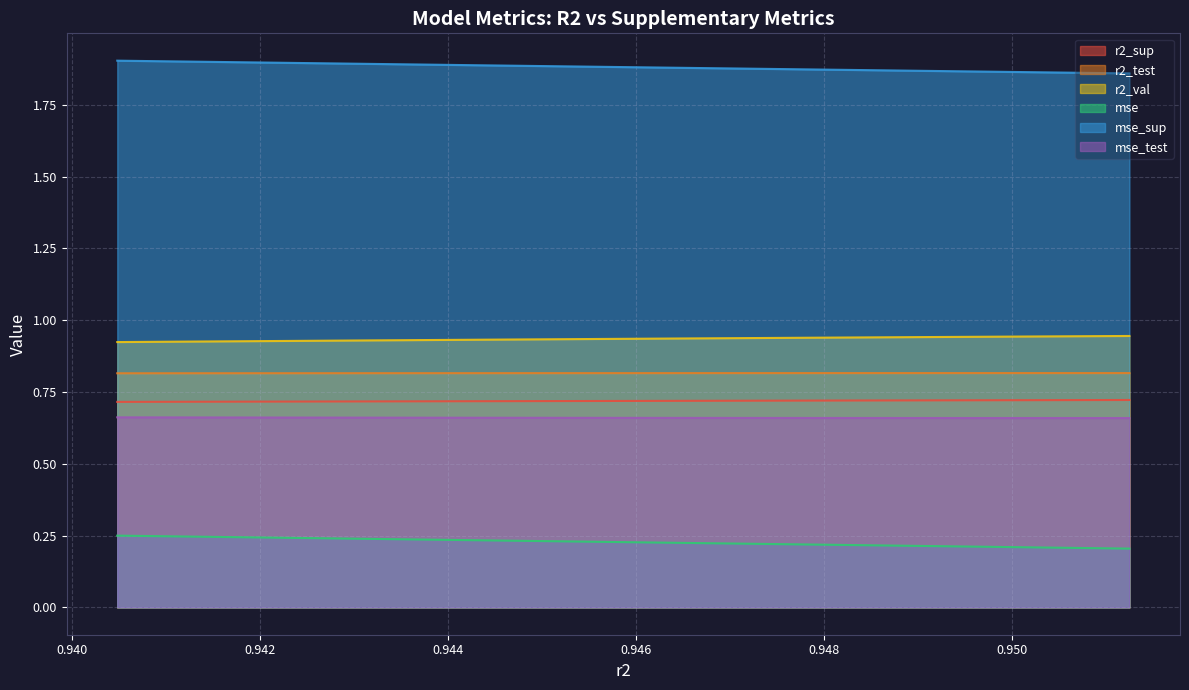

Does the chart have visible grid lines?

Yes